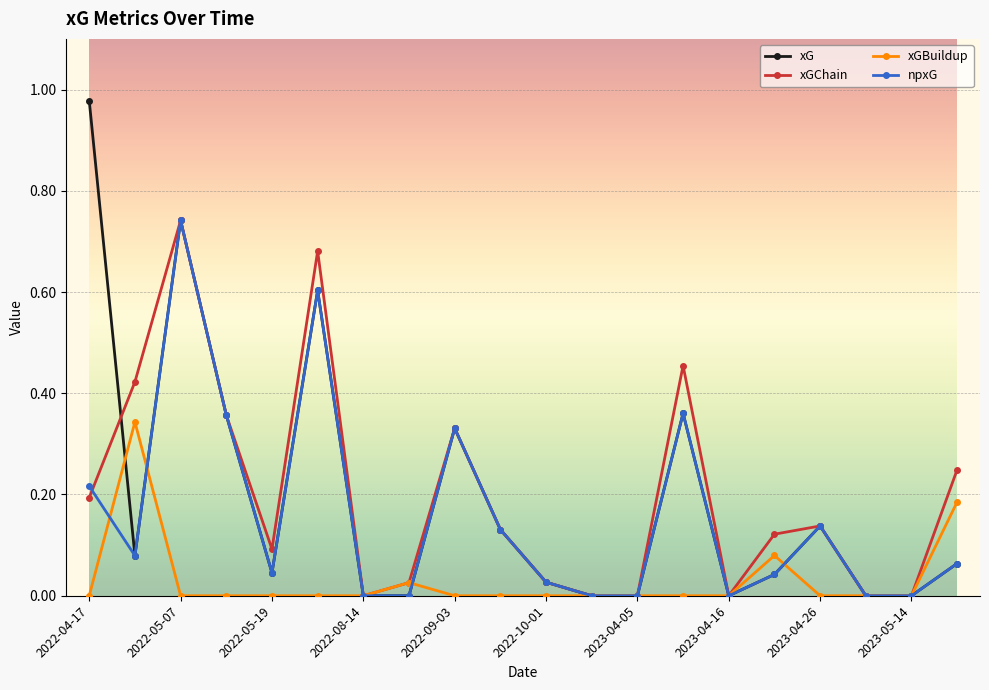

True or false: npxG has more than 2 points higher than both neighbors.

True